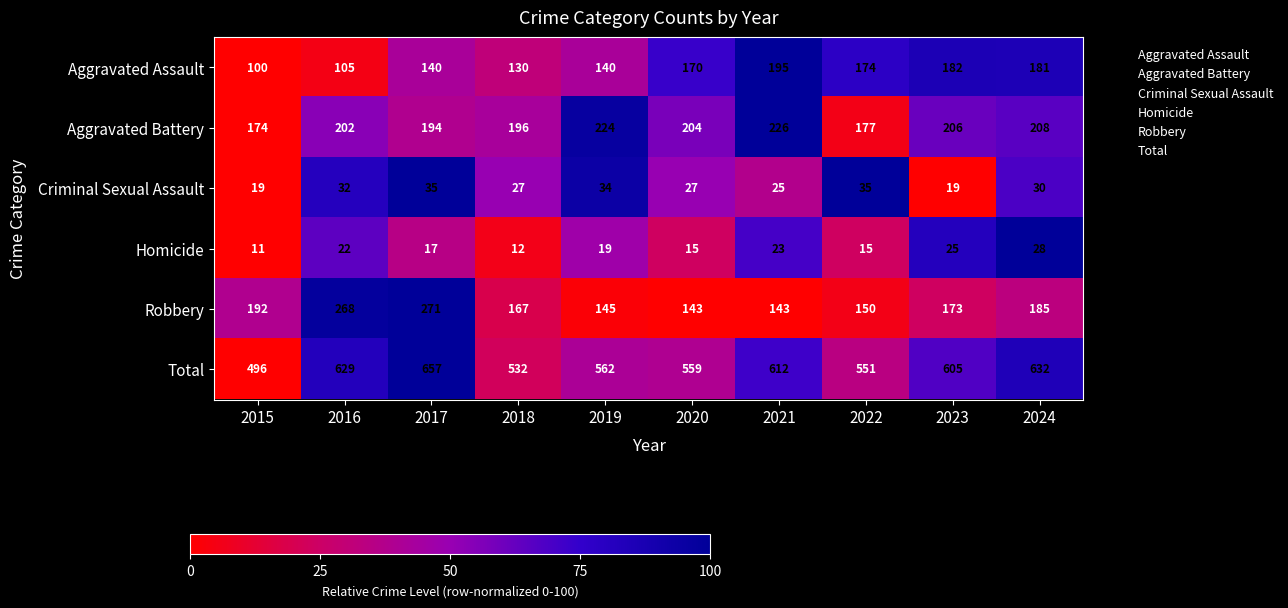

How many values in the Total series are below 605?

5